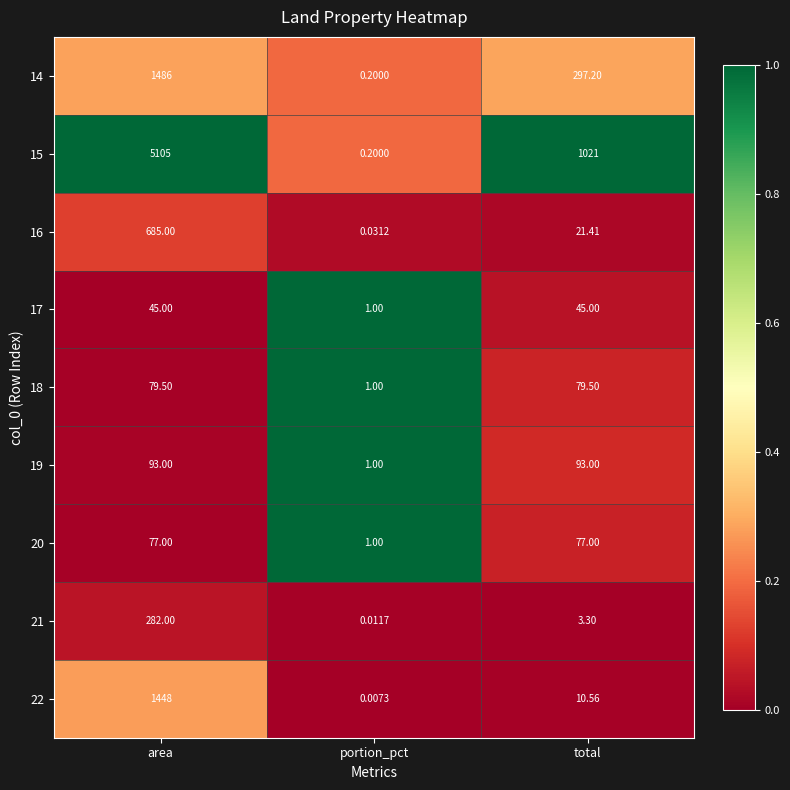

Where is 18 nearest to the value 40?

portion_pct